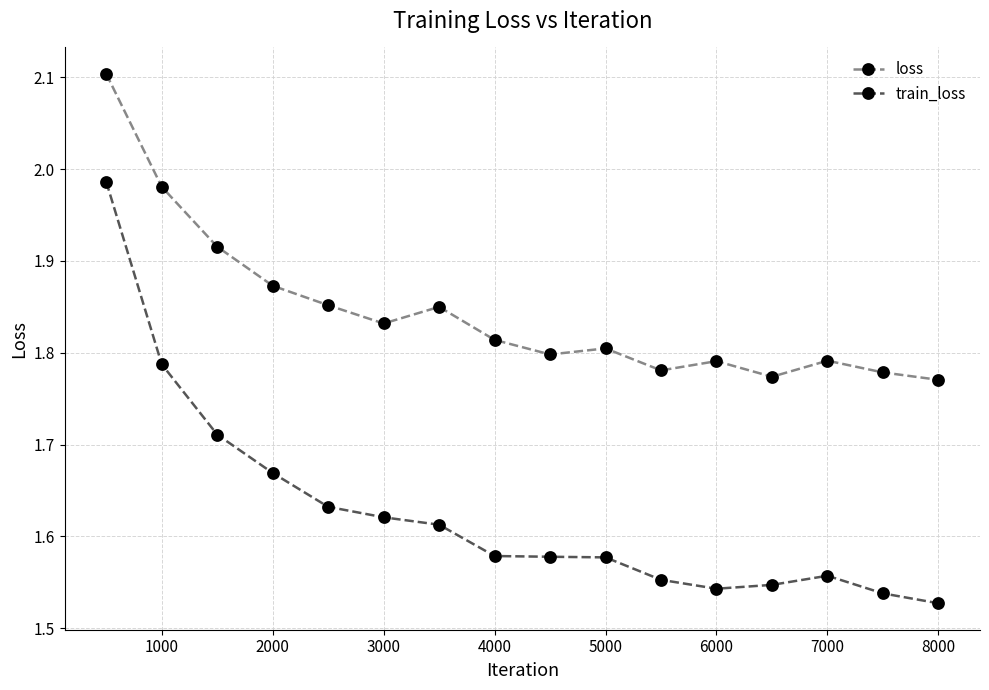

What is the highest value of the loss series?

2.1